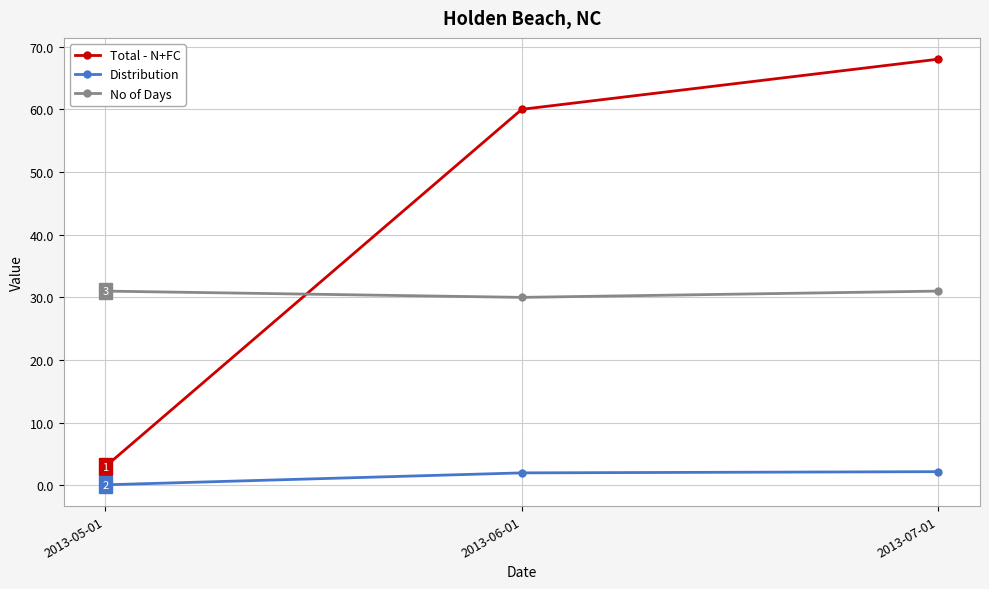

What is the difference between the maximum and minimum values in the Total - N+FC series?

65.0